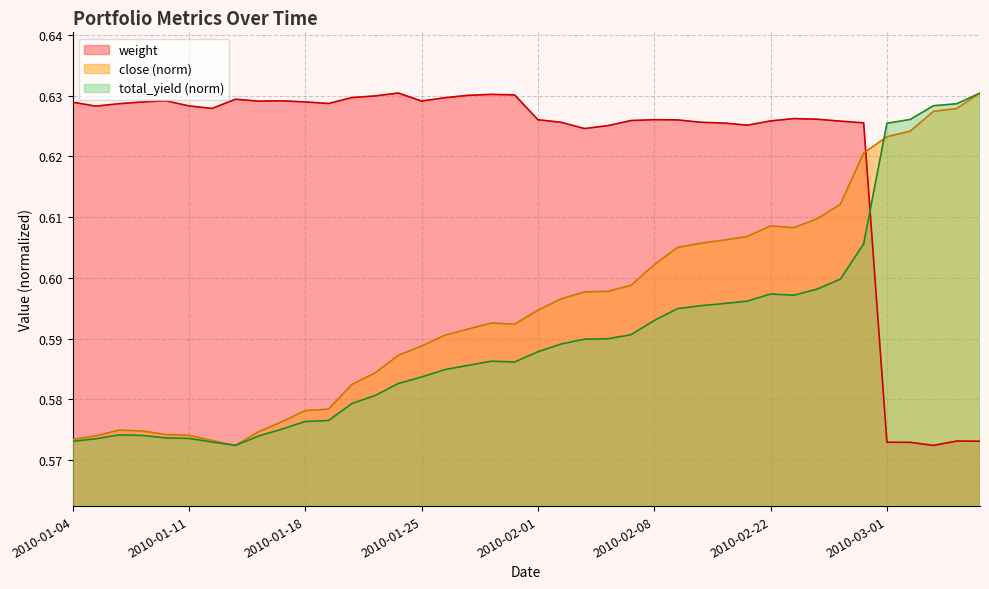

At how many categories does at least one series exceed 0?

40